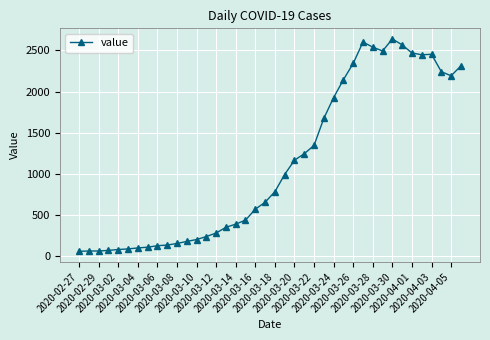

What is the value of the 3rd point from the left?

65